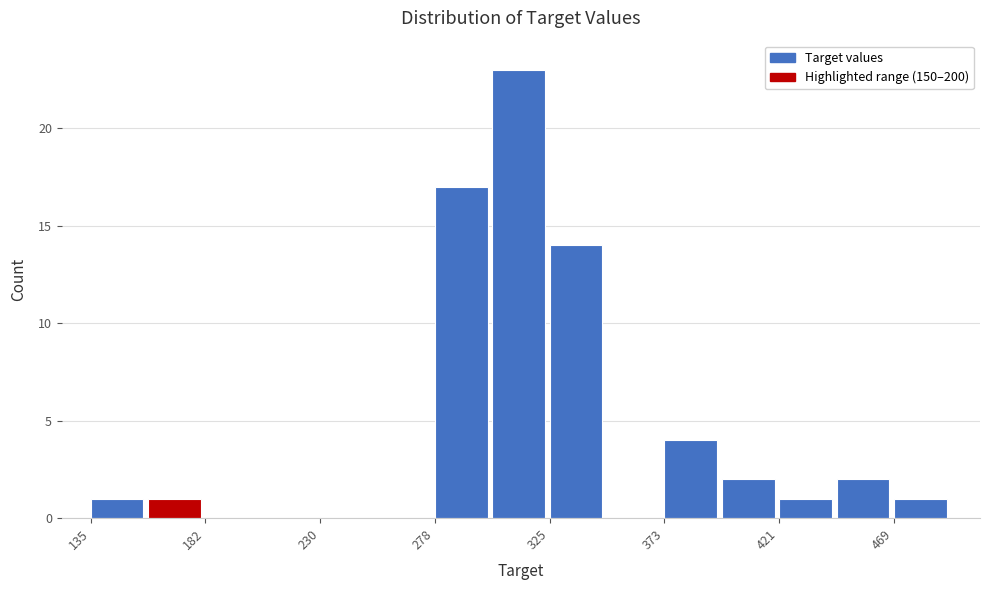

Reading left to right, transcribe this chart: for each bar, give the range it covers on the x-axis and its height. Neither the bar edges nor the heights are printed on the chart, so give them approximately, as read against the axes.

135 to 160: 1
160 to 185: 1
185 to 205: 0
205 to 230: 0
230 to 255: 0
255 to 280: 0
280 to 300: 17
300 to 325: 23
325 to 350: 14
350 to 375: 0
375 to 400: 4
400 to 420: 2
420 to 445: 1
445 to 470: 2
470 to 495: 1